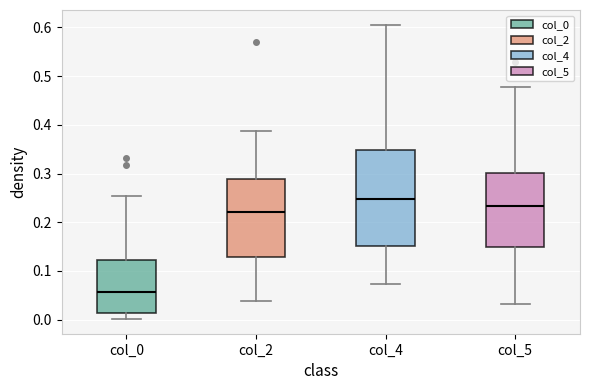

Where does the lower whisker of the box for col_2 end on the y-axis? The values are not printed on the chart, so give them approximately, as read against the axis.

0.04